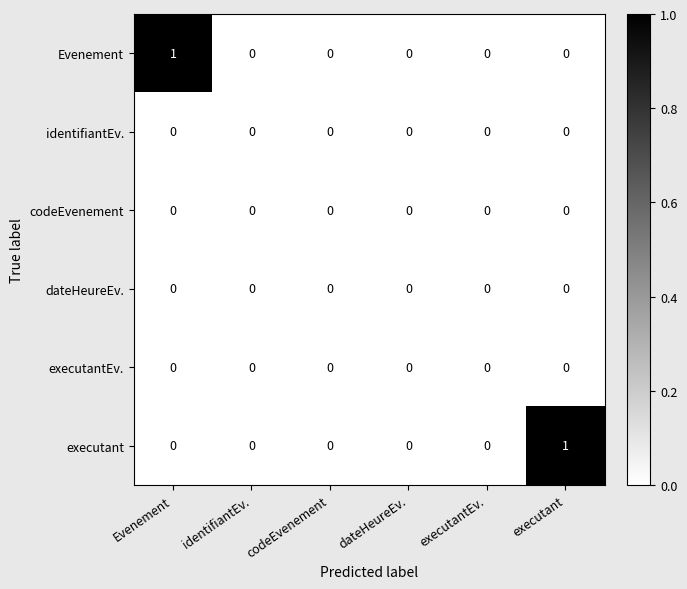

How many data points does each series have?

6